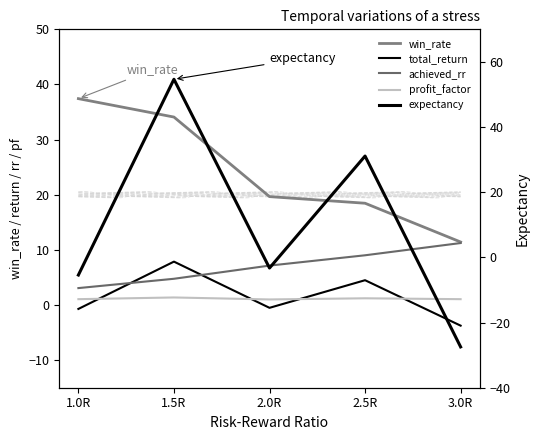

Reading right to left, transcribe all the data shown in this chart.

win_rate: 3.0R=11.4	2.5R=18.5	2.0R=19.7	1.5R=34.1	1.0R=37.4
total_return: 3.0R=-3.7	2.5R=4.5	2.0R=-0.5	1.5R=7.9	1.0R=-0.7
achieved_rr: 3.0R=11.2	2.5R=9.0	2.0R=7.2	1.5R=4.8	1.0R=3.1
profit_factor: 3.0R=1.1	2.5R=1.2	2.0R=1.0	1.5R=1.4	1.0R=1.1
expectancy: 3.0R=-27.5	2.5R=31.1	2.0R=-3.3	1.5R=54.7	1.0R=-5.4